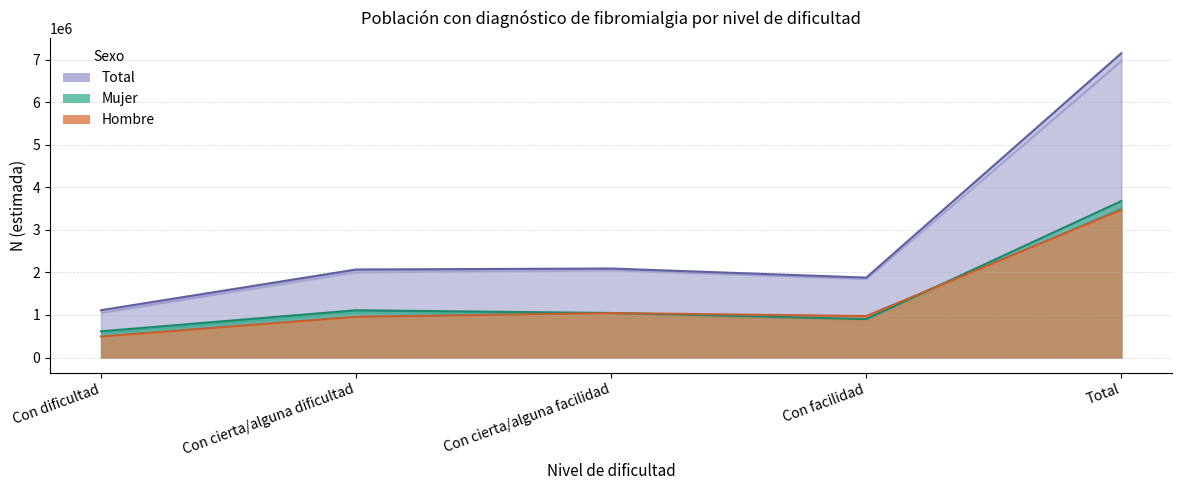

Where does the Hombre N estimada series first go above 975342?

Con cierta/alguna facilidad